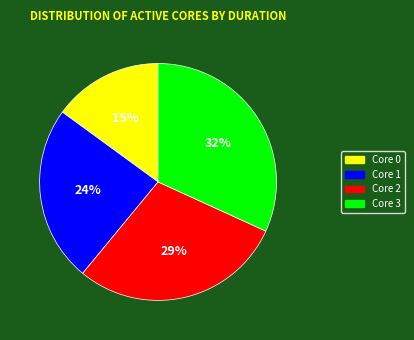

Is there a majority slice in this chart?

No